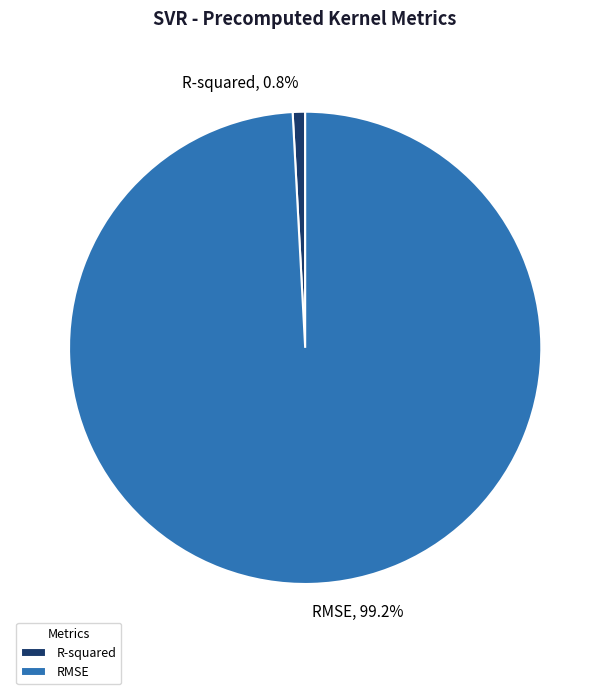

To the nearest percent, what is the combined percentage of RMSE and R-squared?

100%